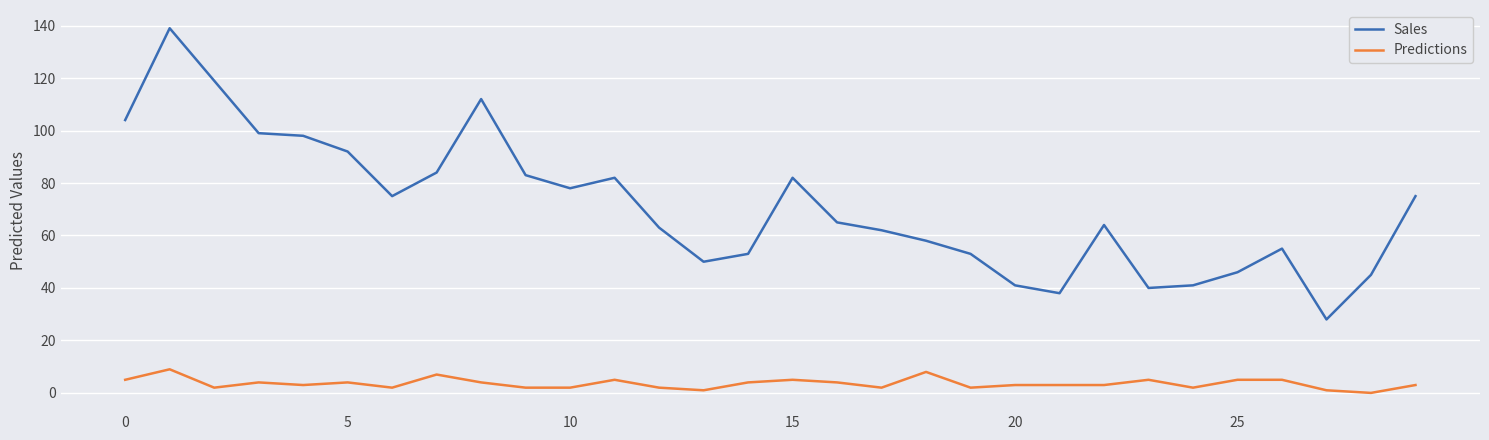

What is the greatest value displayed?

139